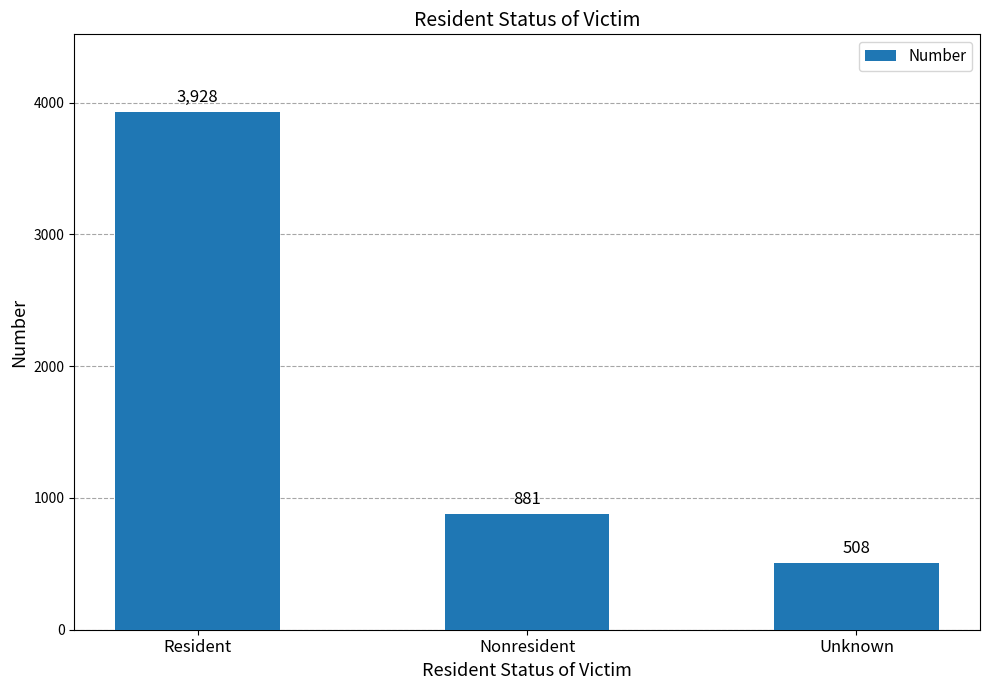

At which label is the value closest to 2218?

Nonresident